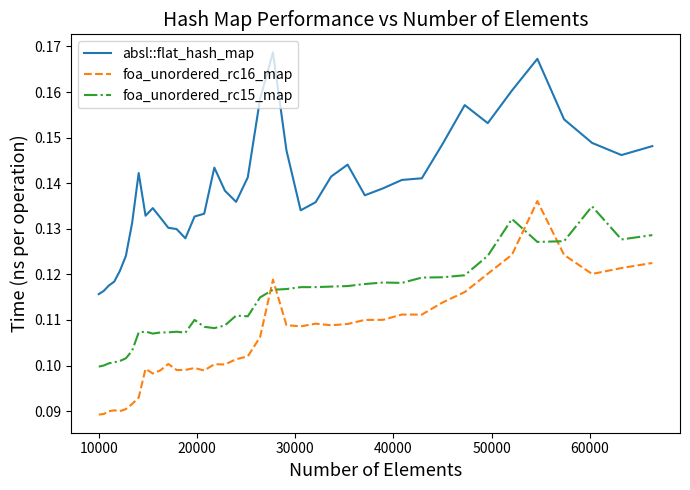

Which series has the largest total across all categories?

absl::flat_hash_map